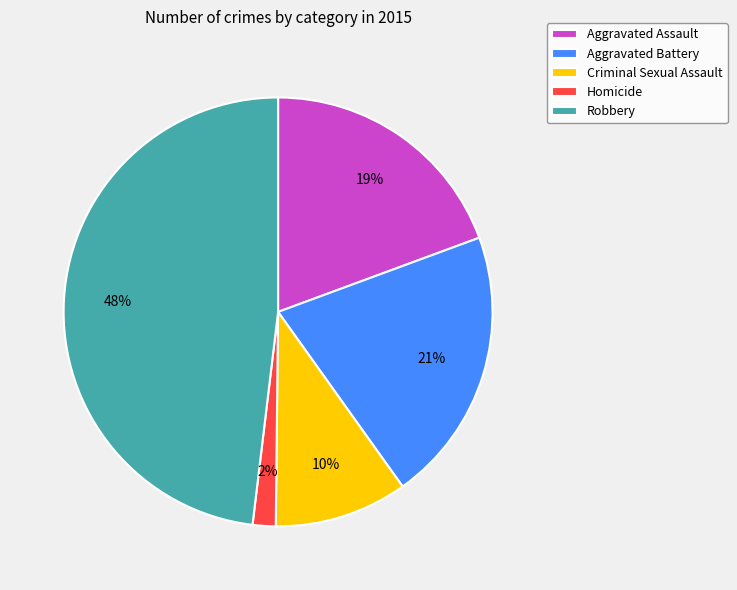

To the nearest percent, what is the combined percentage of Criminal Sexual Assault and Aggravated Battery?

31%